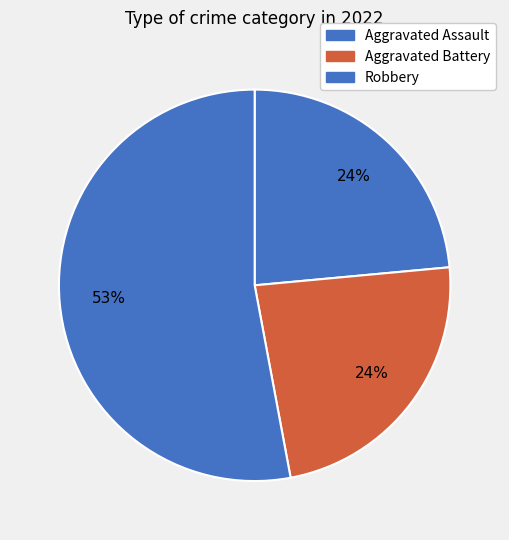

What is the majority slice?

Robbery